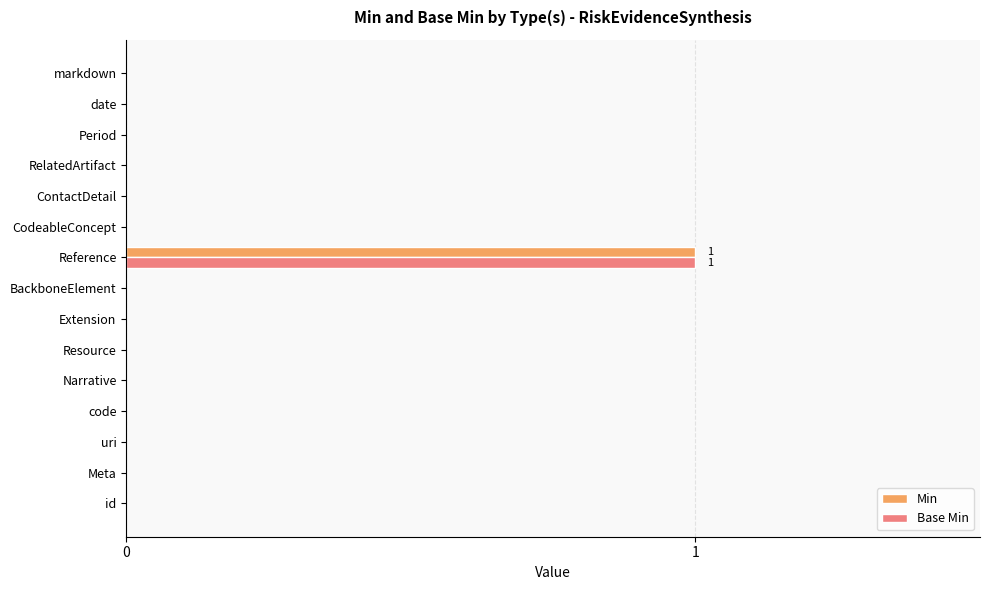

Is it true that Base Min equals 0 at code?

True